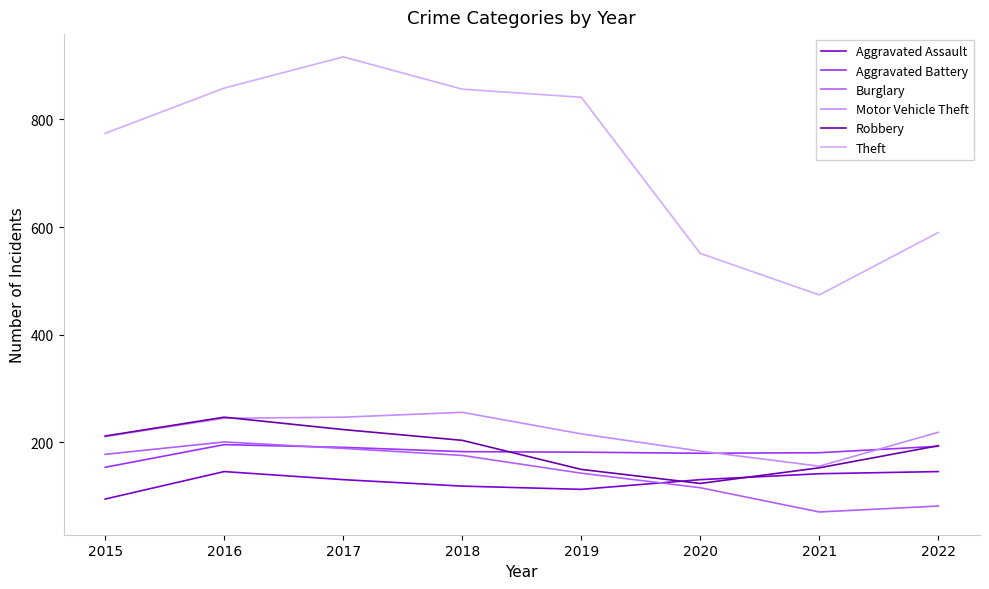

Where is Burglary nearest to the value 136?

2019